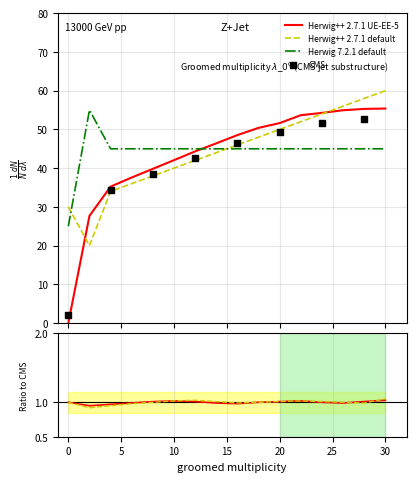

At which category is the sum across all series the highest?

30